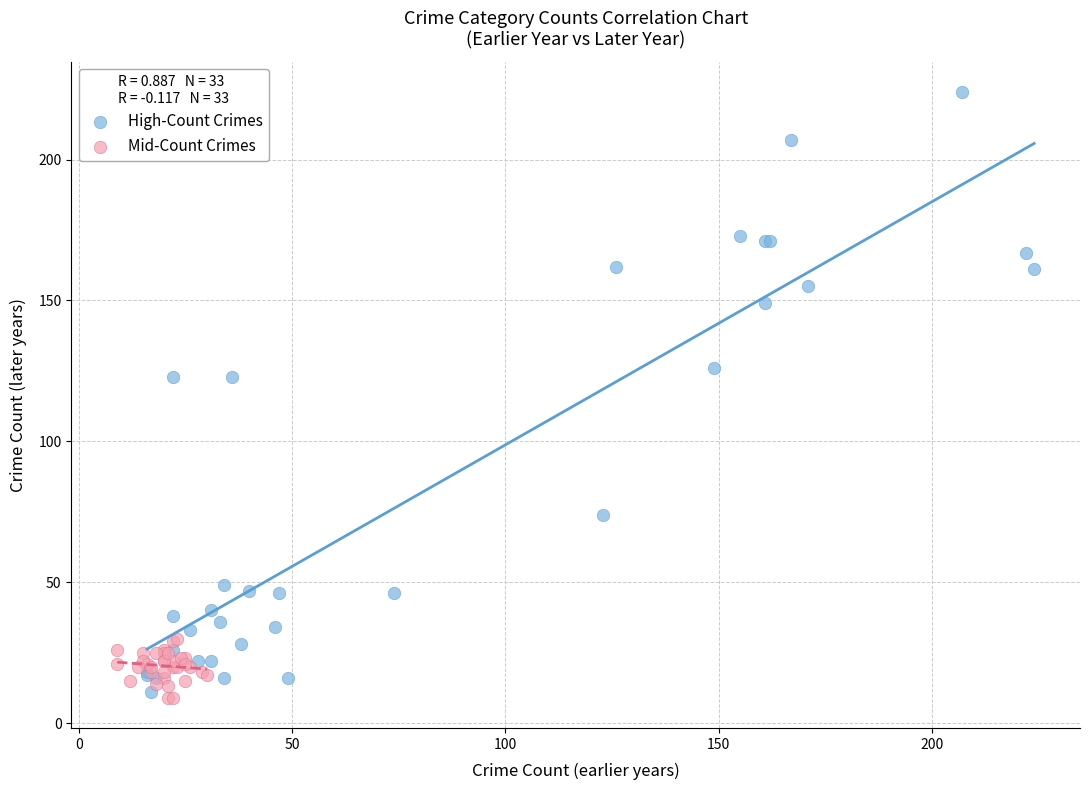

Which series has the largest Y range (max minus min)?

High-Count Crimes